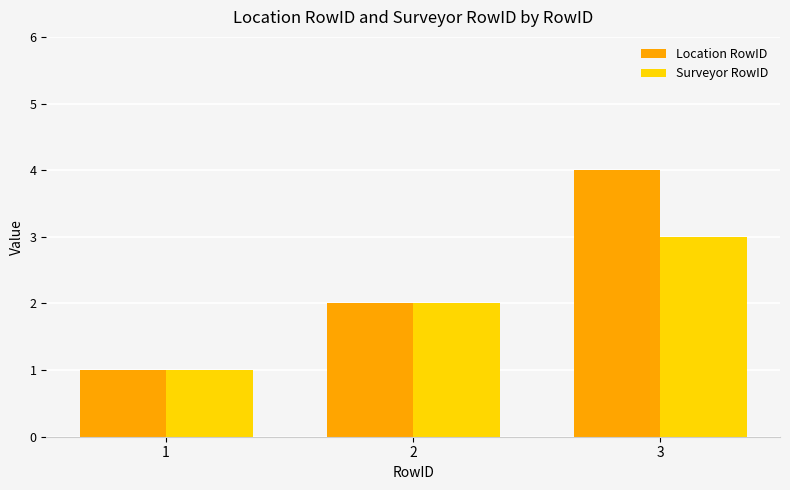

Reading right to left, extract all data points from this chart.

Location RowID: 3=4	2=2	1=1
Surveyor RowID: 3=3	2=2	1=1